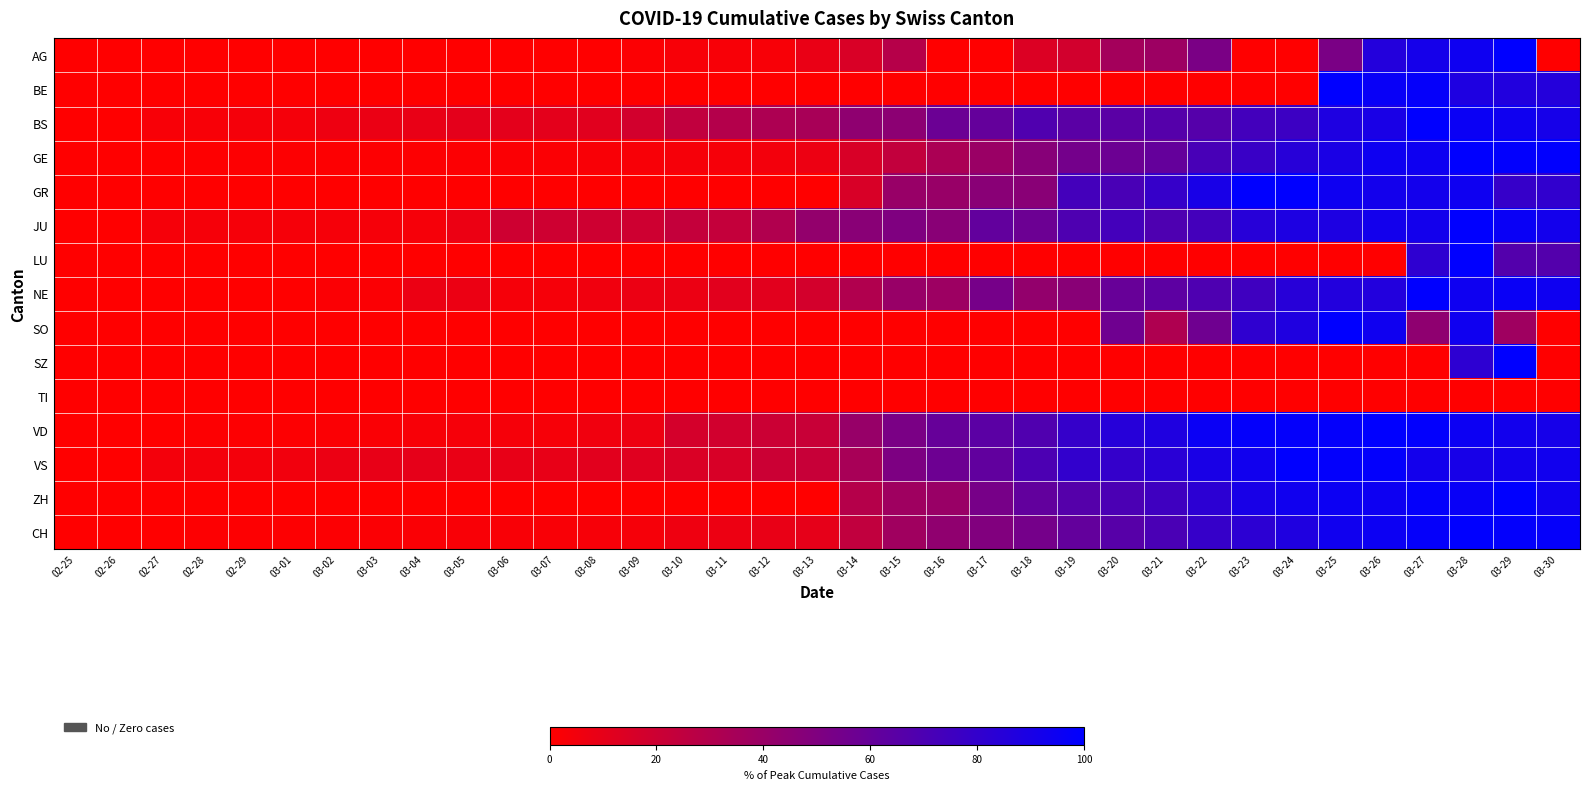

At how many categories does at least one series exceed 21?

21